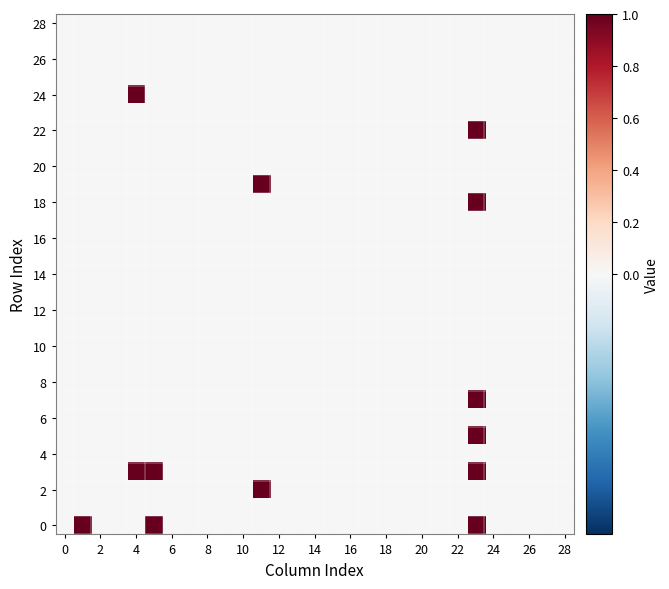

How many series are shown in this chart?

29